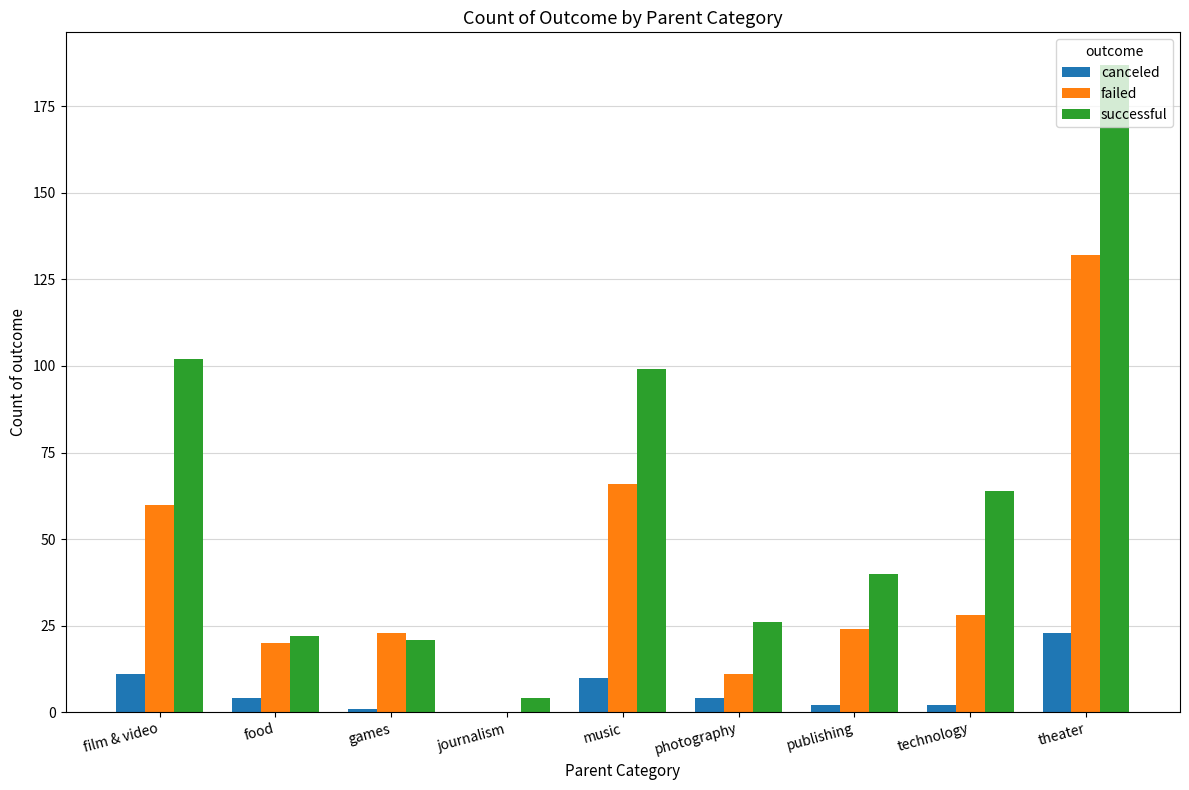

Reading left to right, what are all the values shown in this chart?

canceled: 11	4	1	0	10	4	2	2	23
failed: 60	20	23	0	66	11	24	28	132
successful: 102	22	21	4	99	26	40	64	187